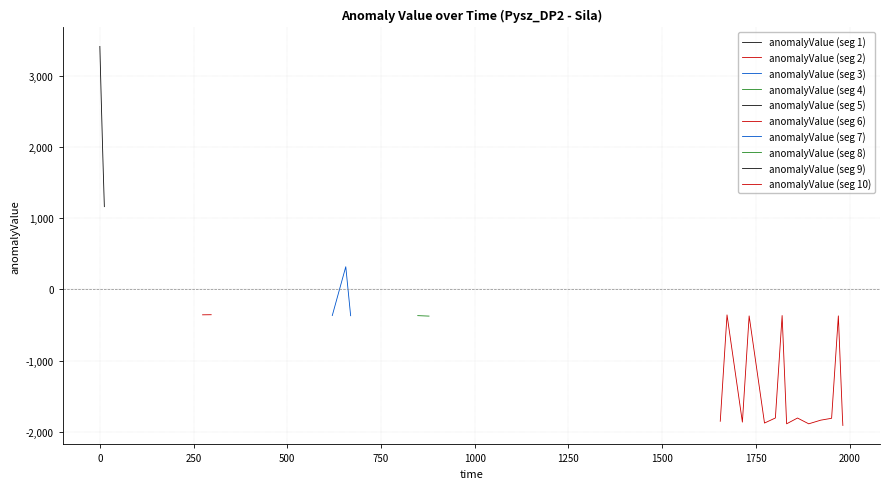

How many points are higher than both their immediate neighbors (excluding endpoints)?

9